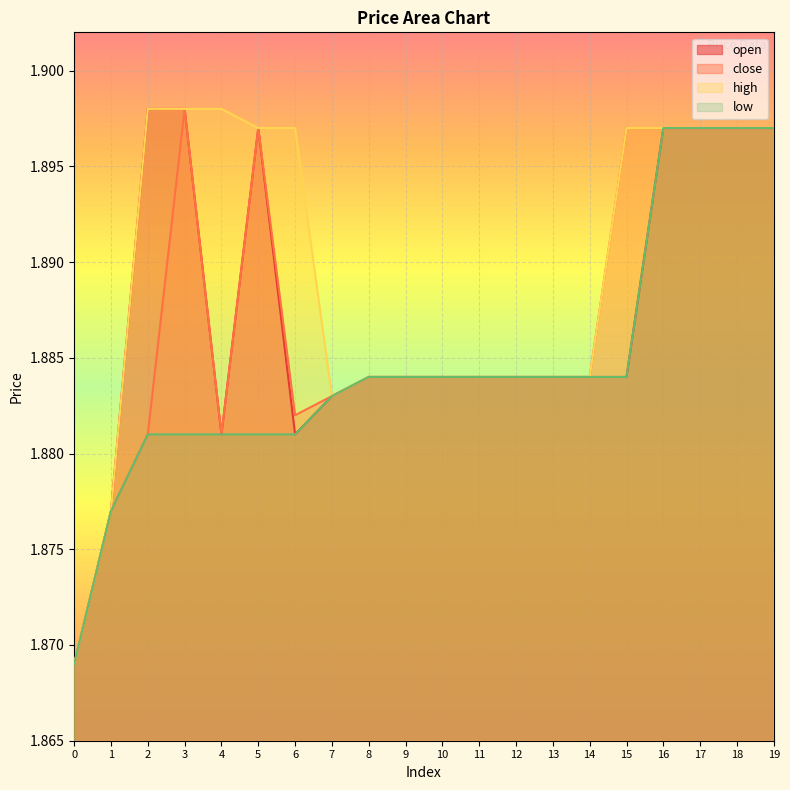

Which series changed the most between 3 and 13?

open